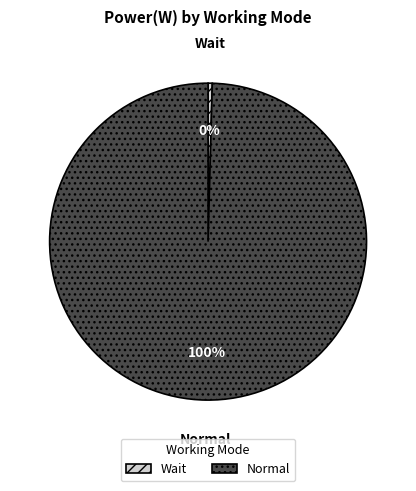

How many segments does this pie chart have?

2